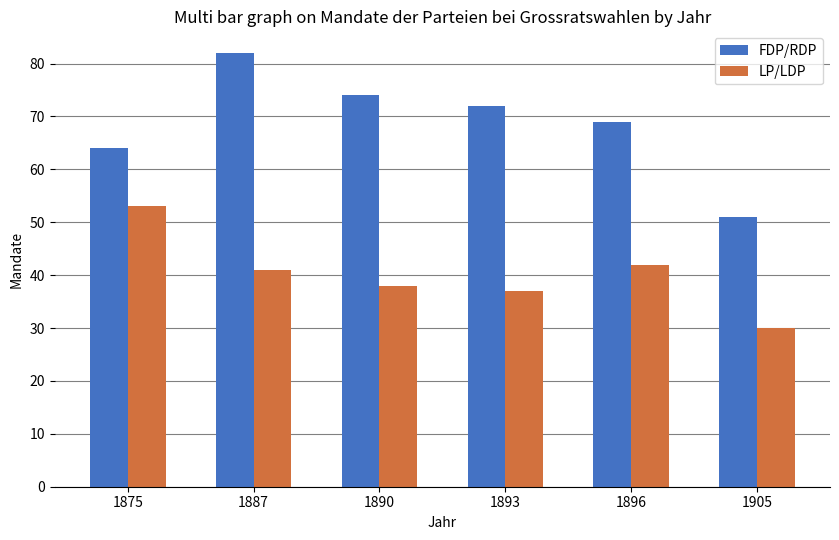

Rank the series at 1893 from lowest to highest value.

LP/LDP, FDP/RDP